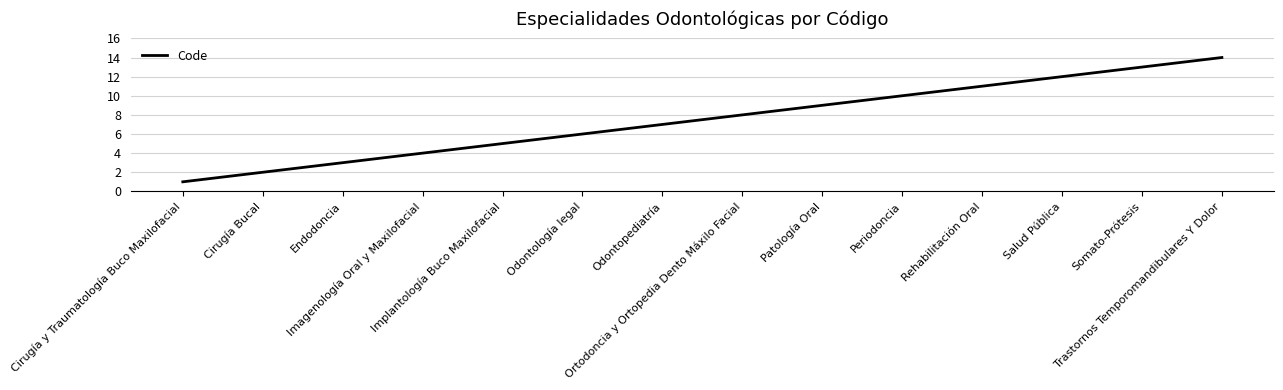

Reading right to left, extract all data points from this chart.

14	13	12	11	10	9	8	7	6	5	4	3	2	1